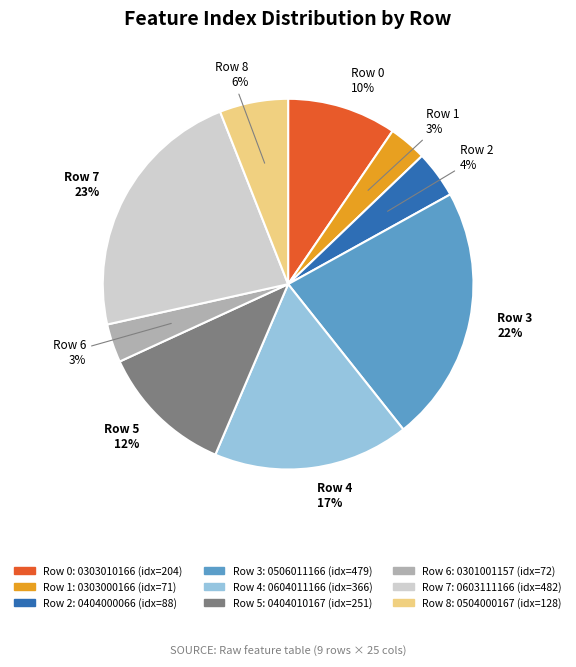

To the nearest percent, what is the average slice percentage?

11%